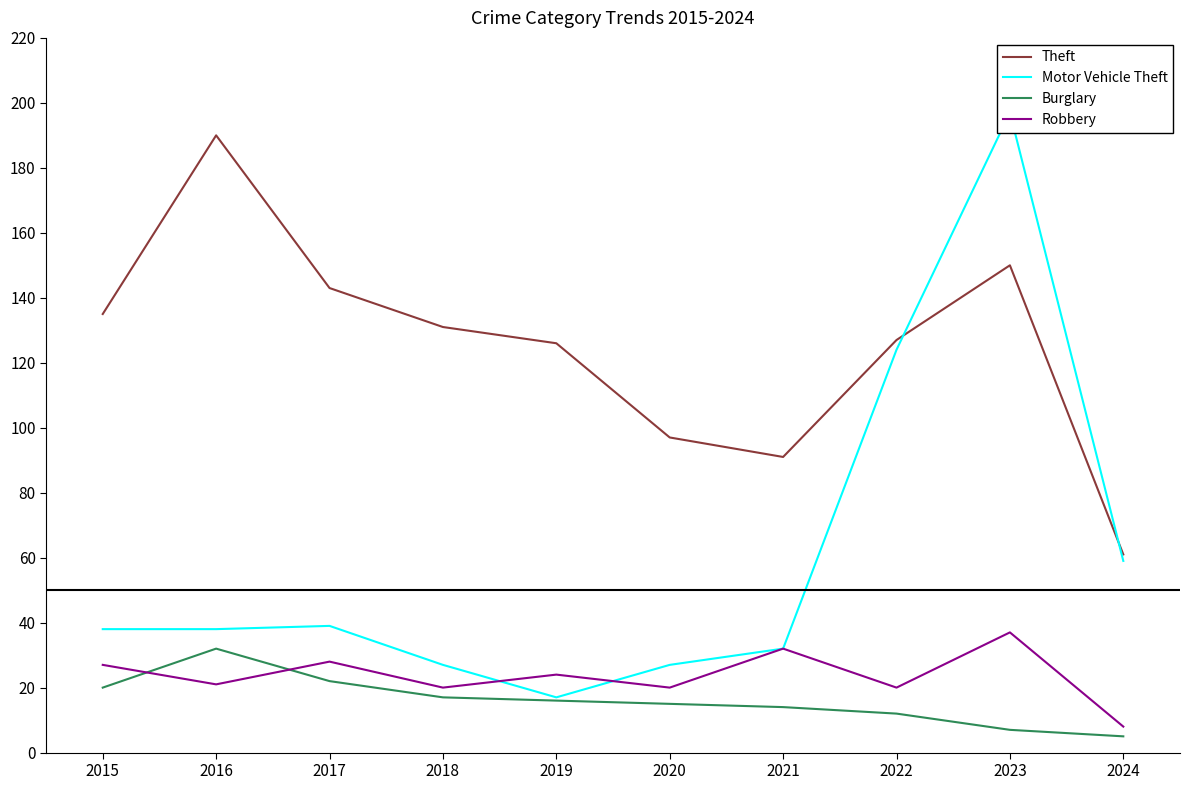

What are all the series names shown in the legend?

Theft, Motor Vehicle Theft, Burglary, Robbery